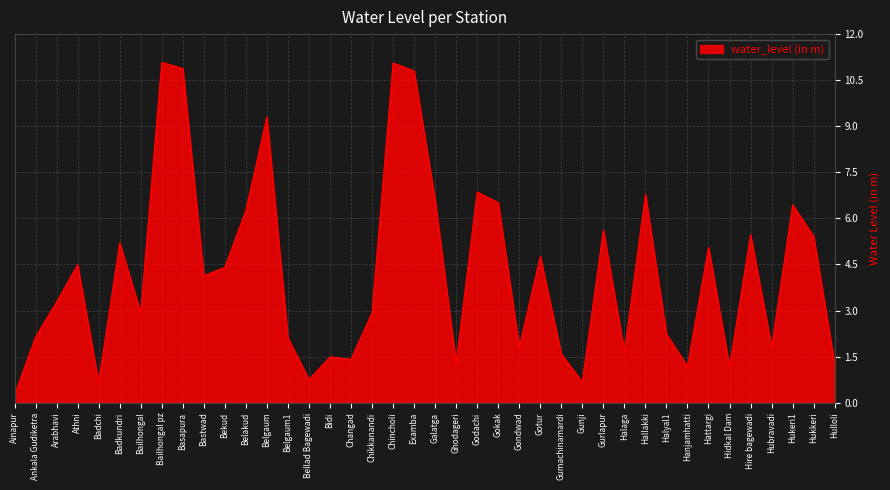

What is the greatest value displayed?

11.1